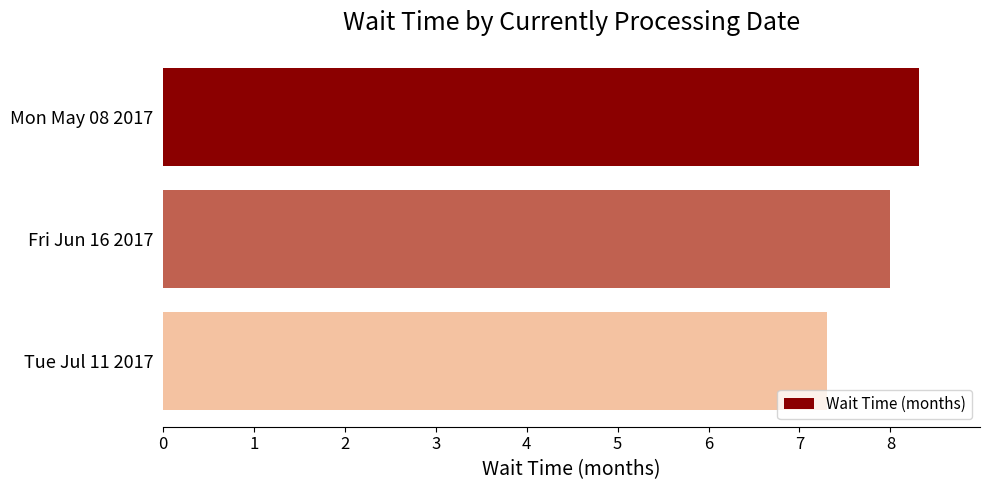

What is the change in value from Fri Jun 16 2017 to Tue Jul 11 2017?

-0.7